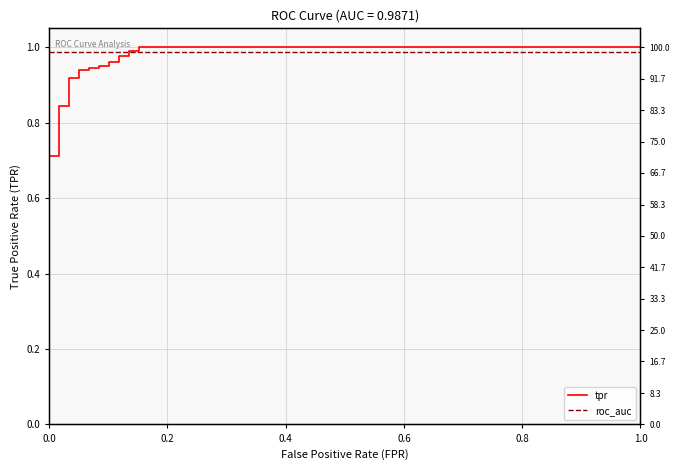

Is it true that tpr equals 1.5 at 8?

False